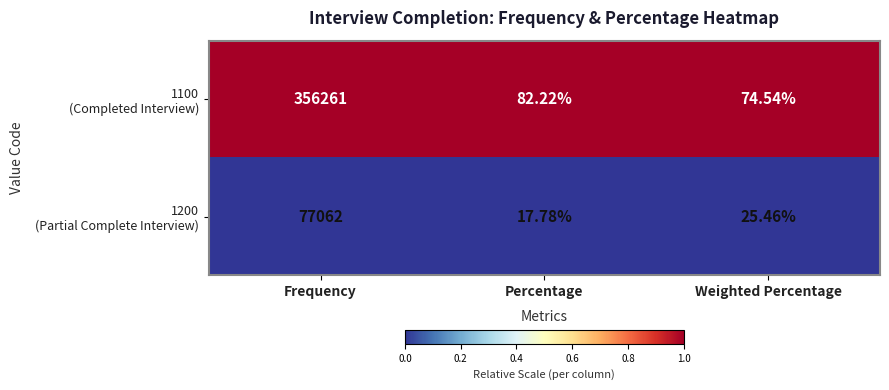

Which category has the lowest value across all series?

Percentage